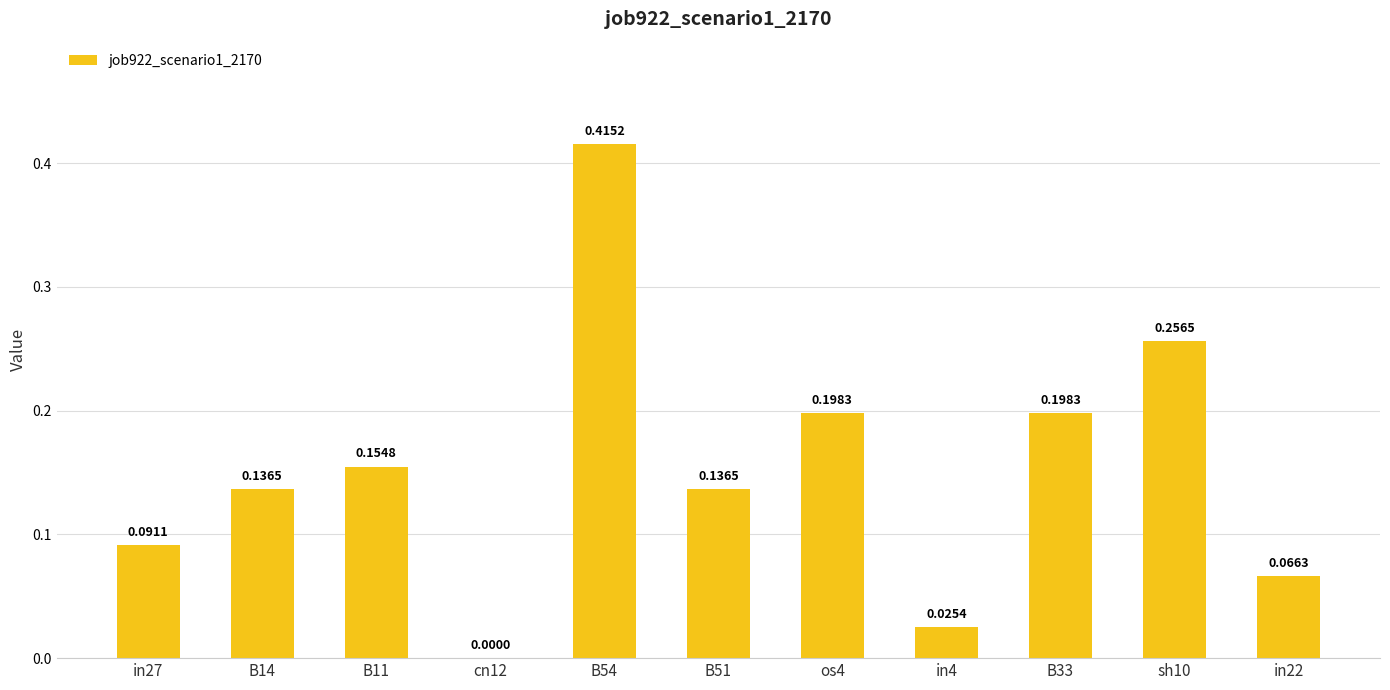

Which has a higher value, in27 or B11?

B11